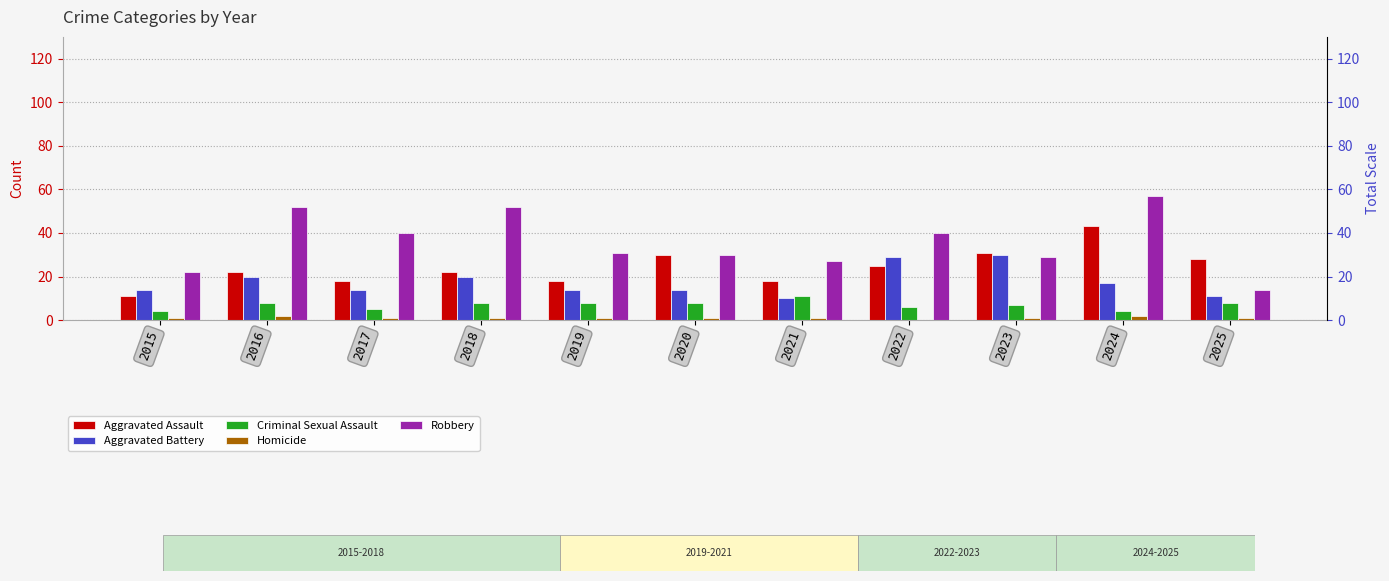

What are all the series names shown in the legend?

Aggravated Assault, Aggravated Battery, Criminal Sexual Assault, Homicide, Robbery